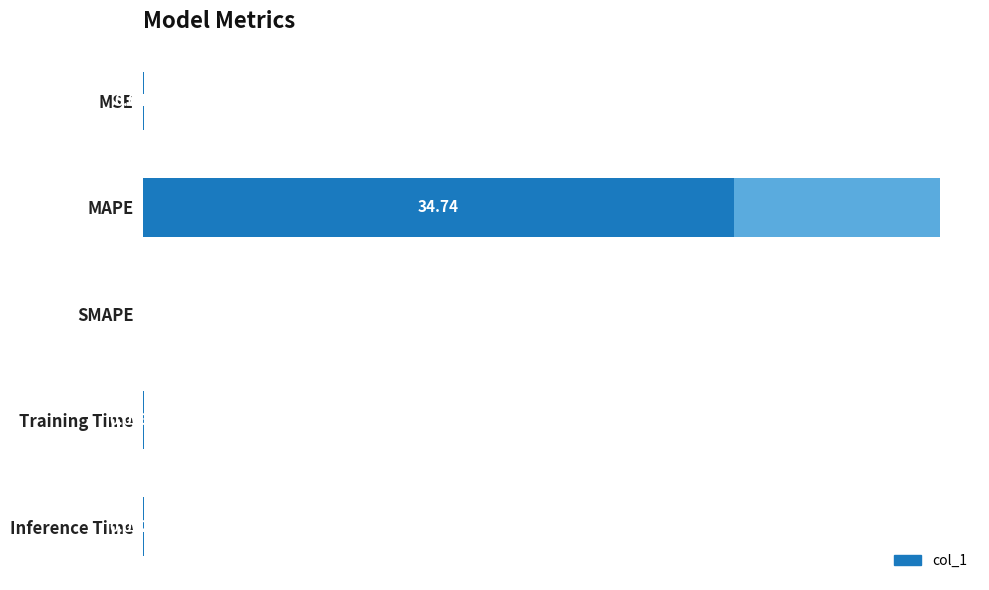

How many data points are above 0?

4